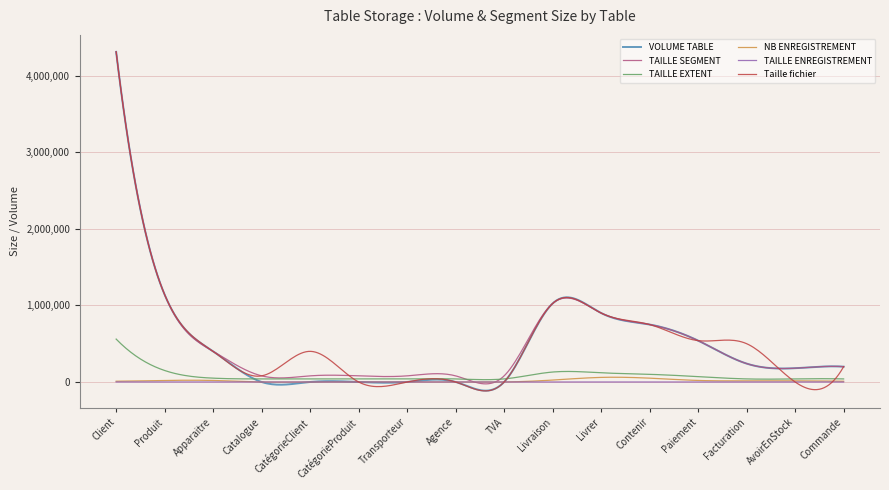

Which series has the widest spread of values?

Taille fichier